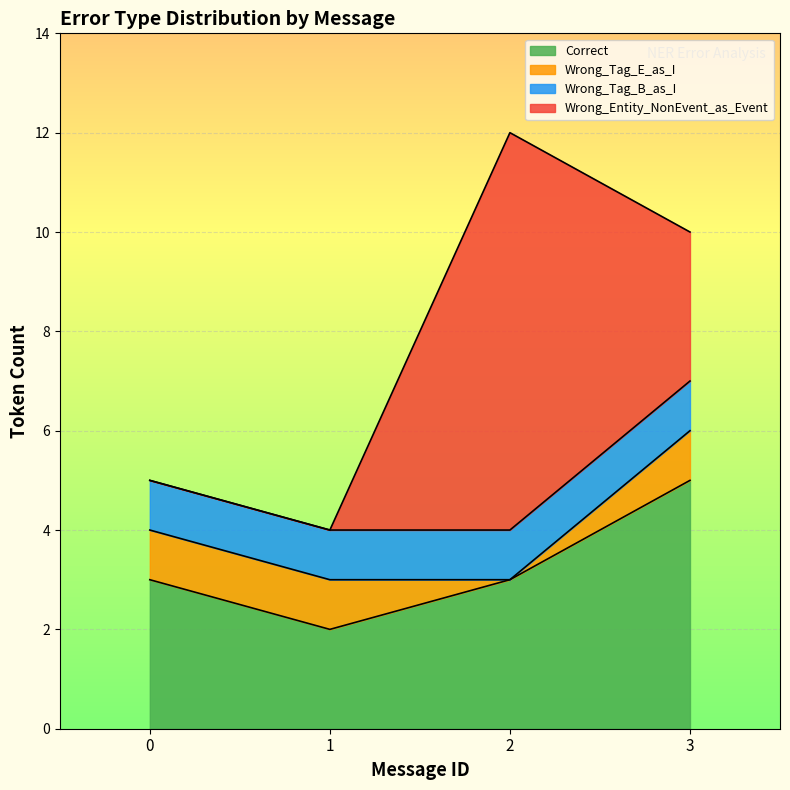

What are all the series names shown in the legend?

Correct, Wrong_Tag_E_as_I, Wrong_Tag_B_as_I, Wrong_Entity_NonEvent_as_Event